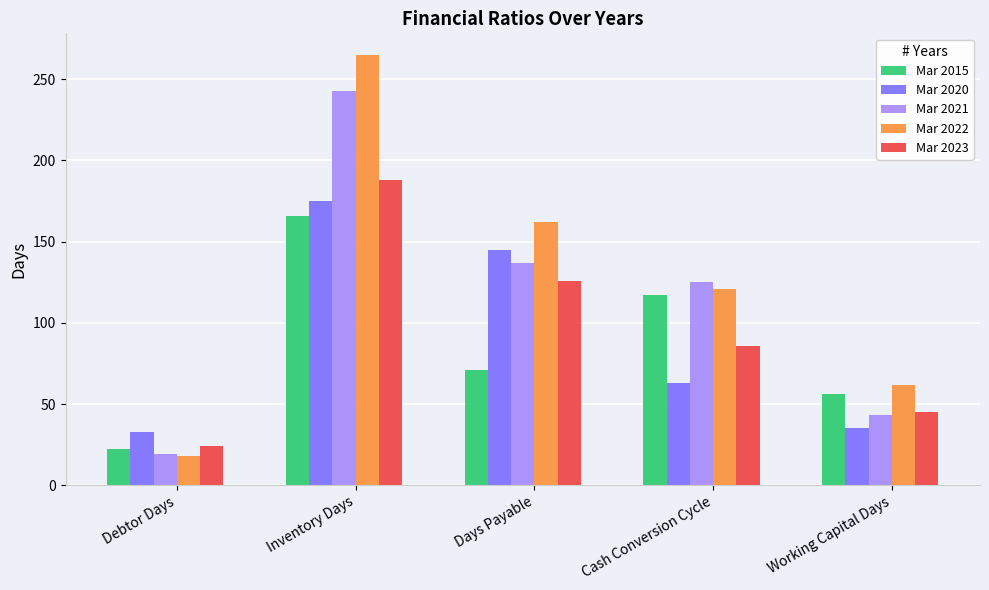

What is the average value of the Mar 2015 series?

86